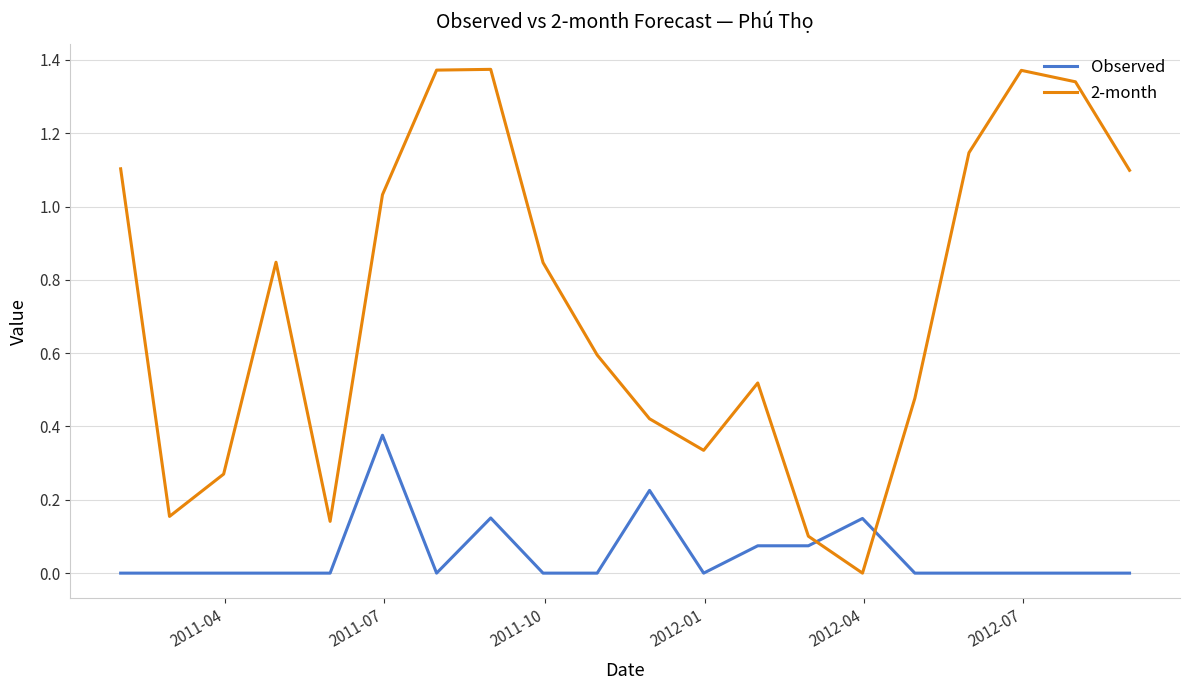

In 2-month, how many points are lower than both neighbors (excluding endpoints)?

4